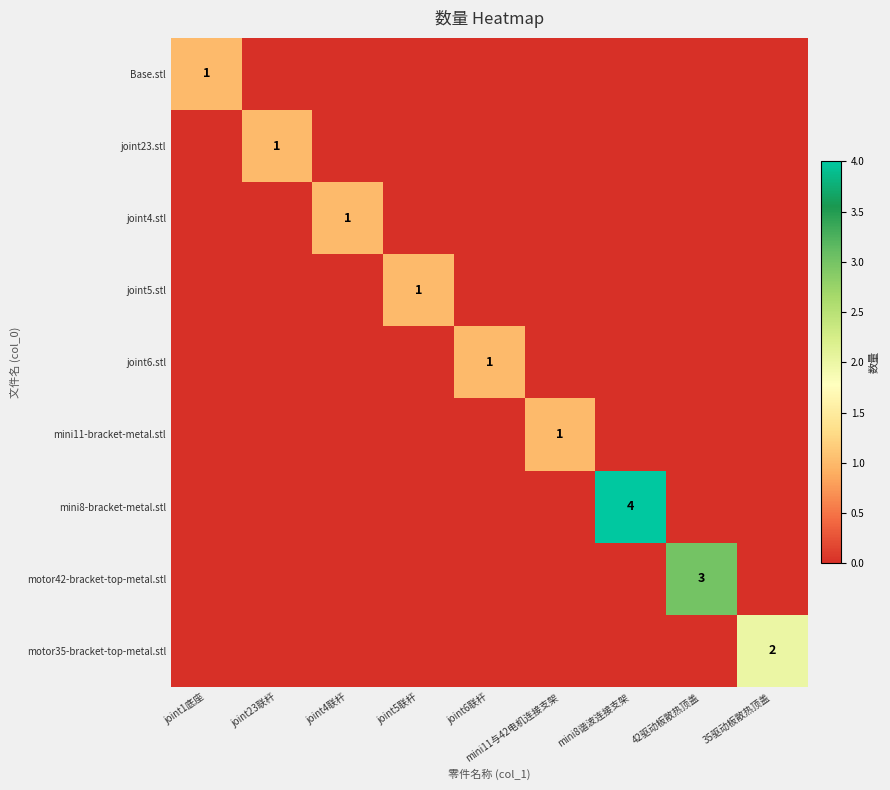

What is the difference between the highest and lowest values at 35驱动板散热顶盖?

2